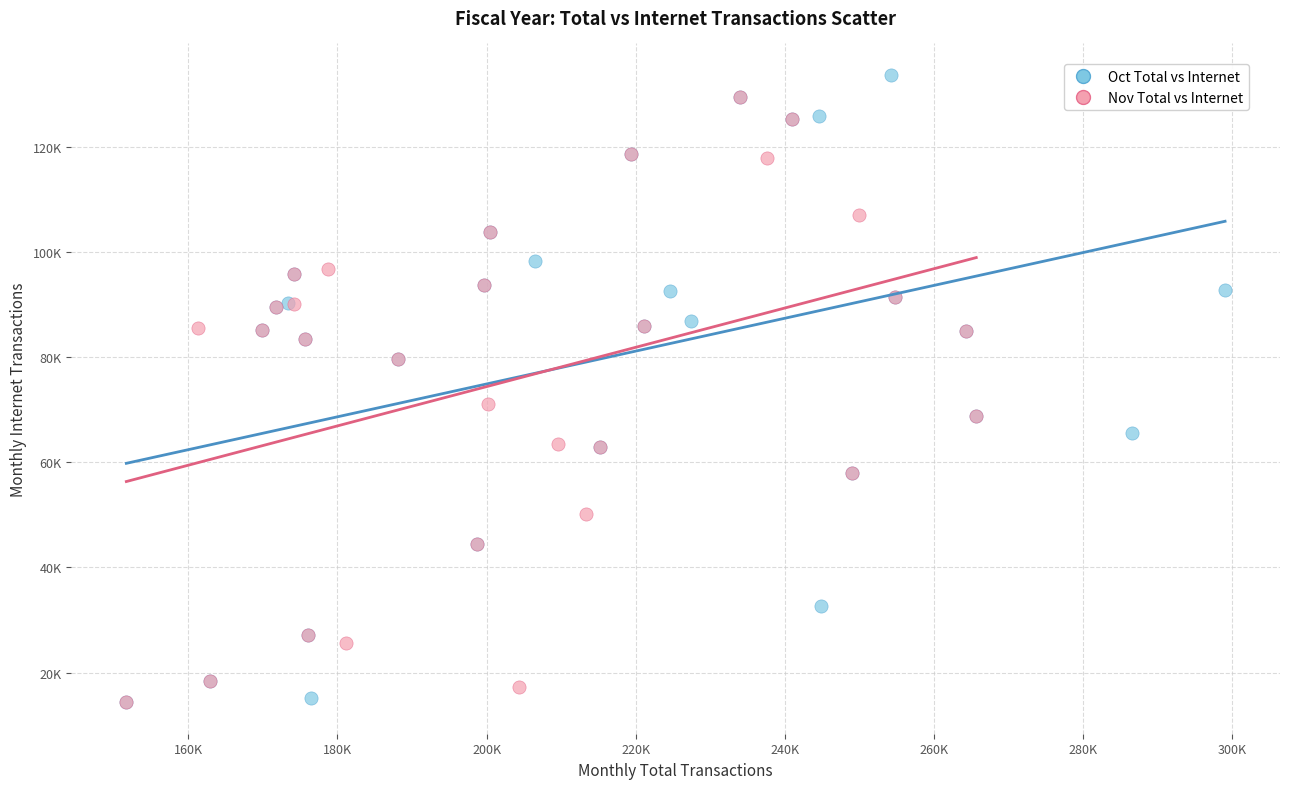

Which series contains the highest Y value?

Oct Total vs Internet